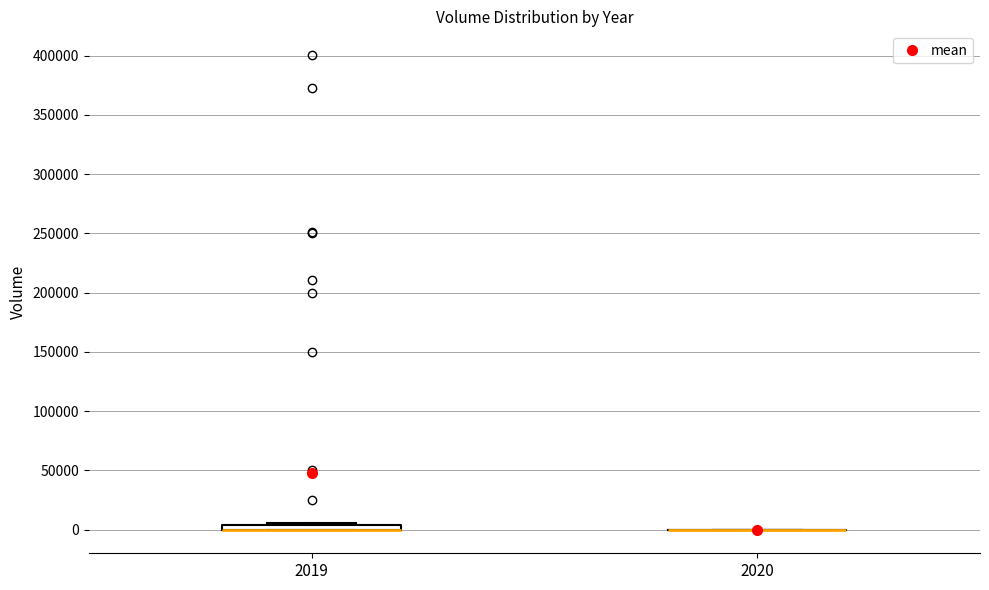

Where is the upper edge of the box at x = 2019 on the y-axis? The values are not printed on the chart, so give them approximately, as read against the axis.

5000